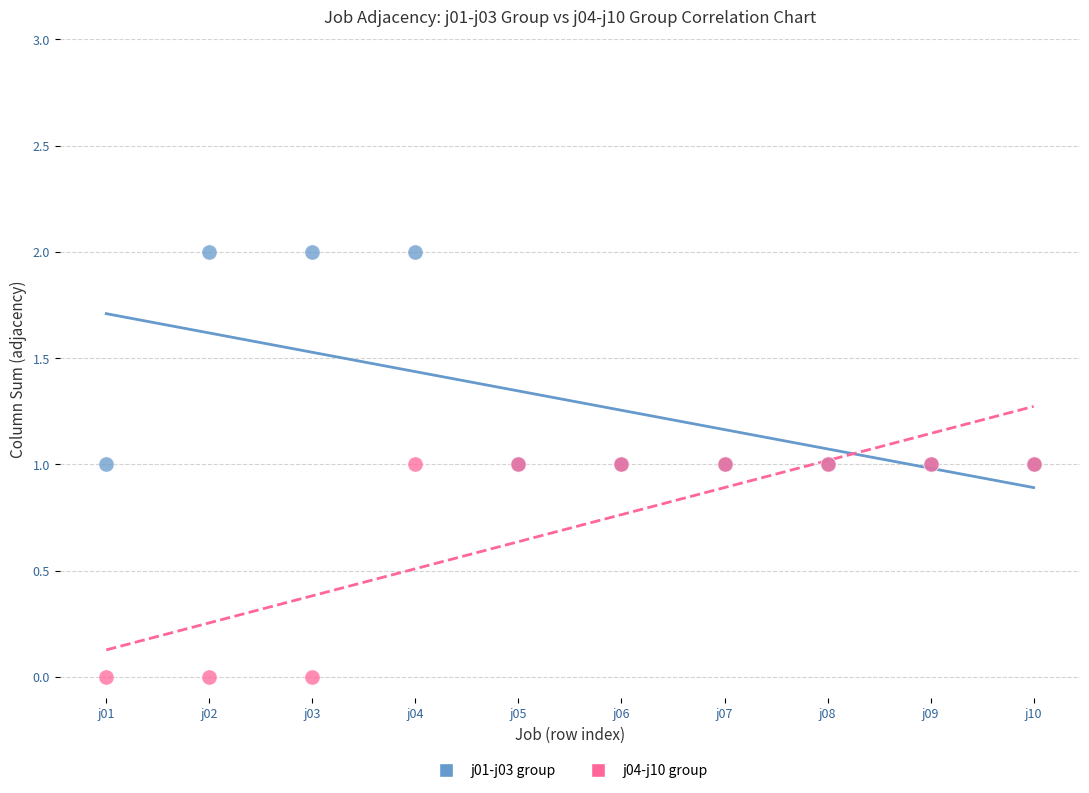

Which series contains the lowest Y value?

j04-j10 group